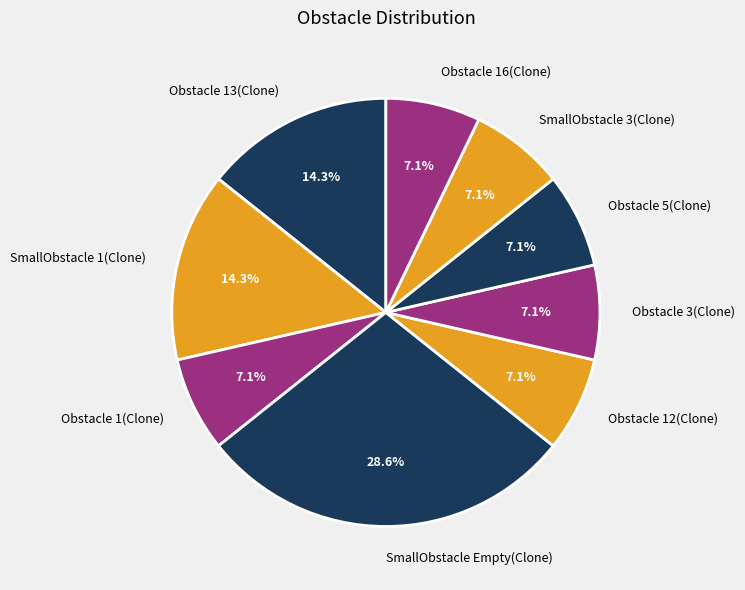

Do Obstacle 12(Clone) and Obstacle 1(Clone) together represent more than half of the pie?

No